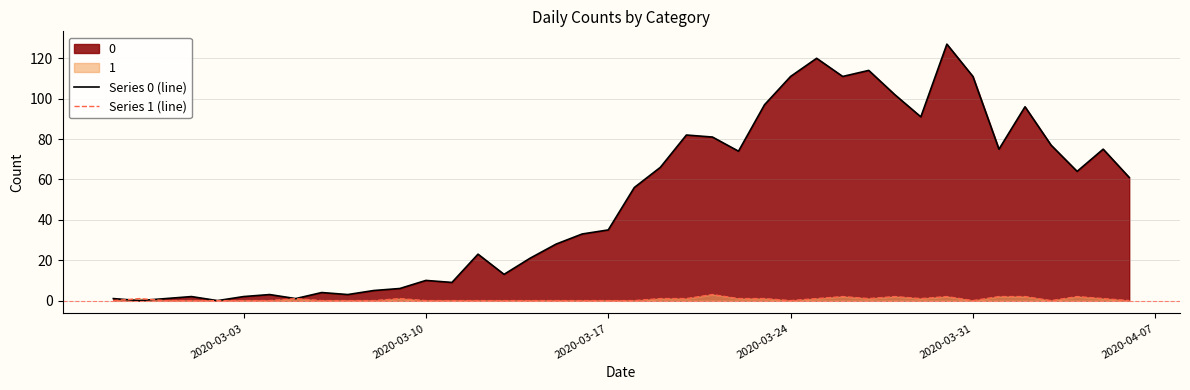

Which series has the largest total across all categories?

Series 0 (line)